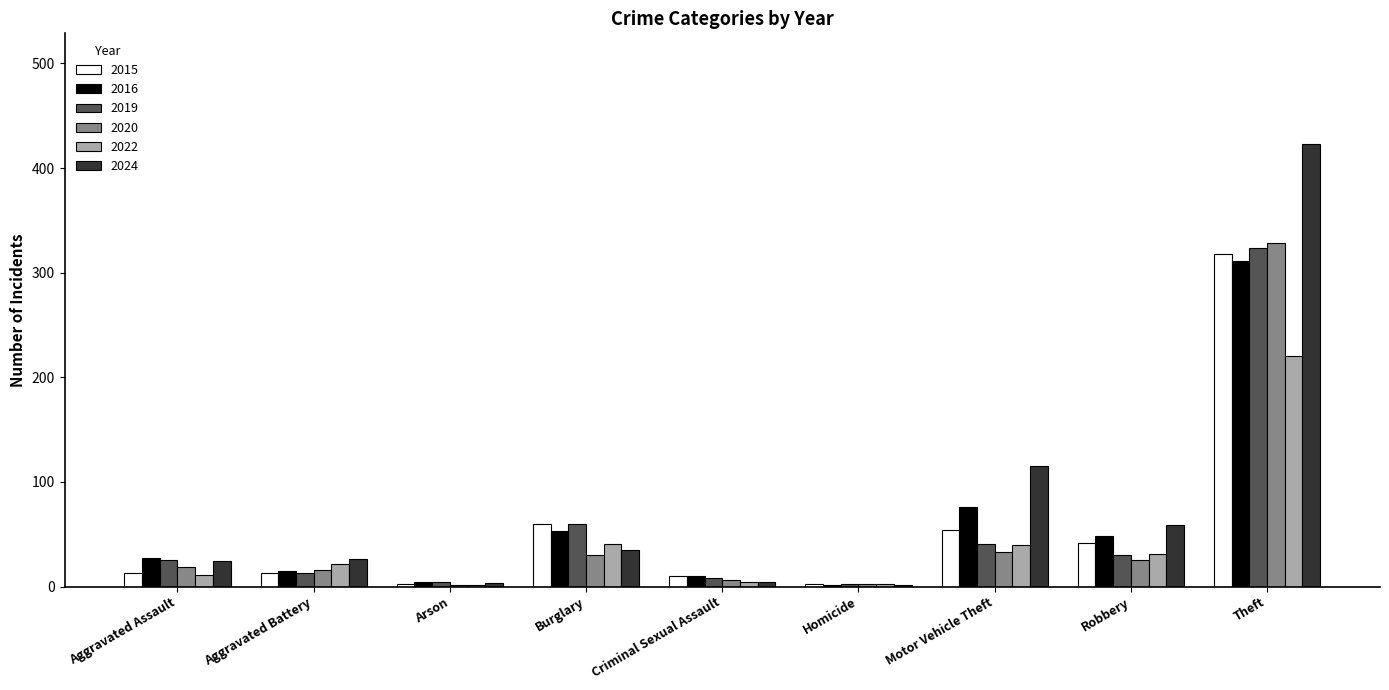

True or false: 2020 has a value of 13 at Motor Vehicle Theft.

False